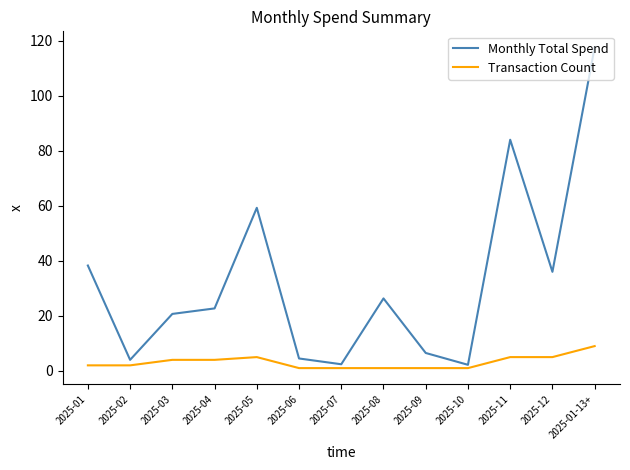

The Monthly Total Spend series shows 64.1 at 2025-12. True or false?

False